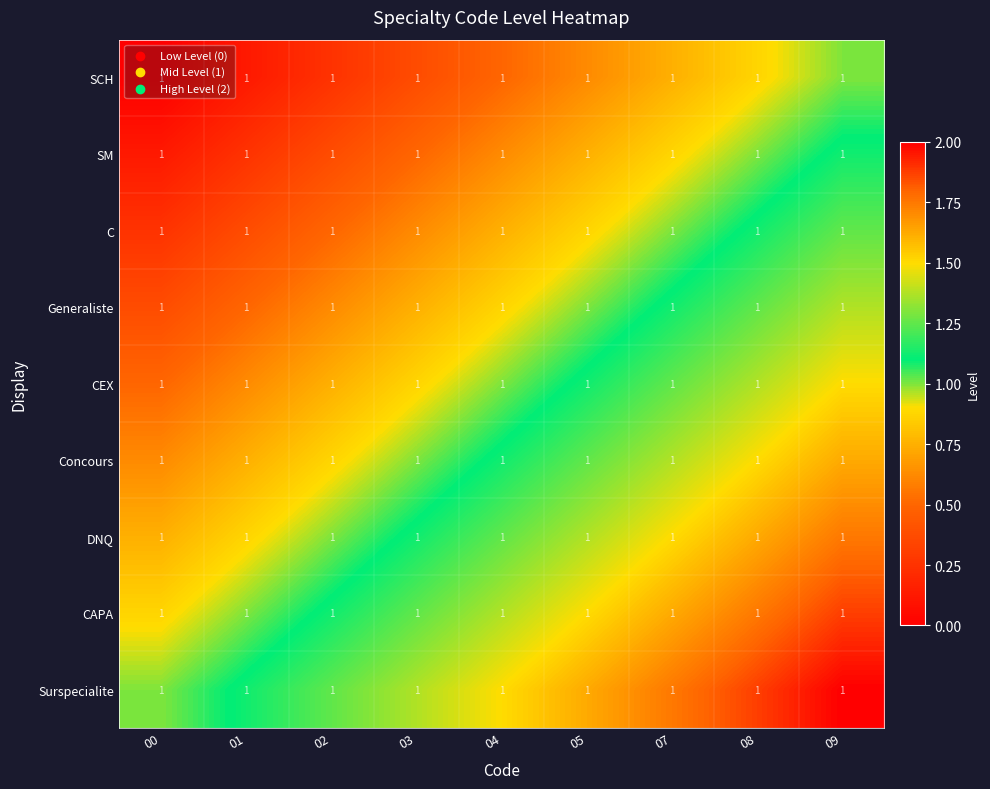

Is the value of Concours at 03 greater than the value of SM at 08?

No